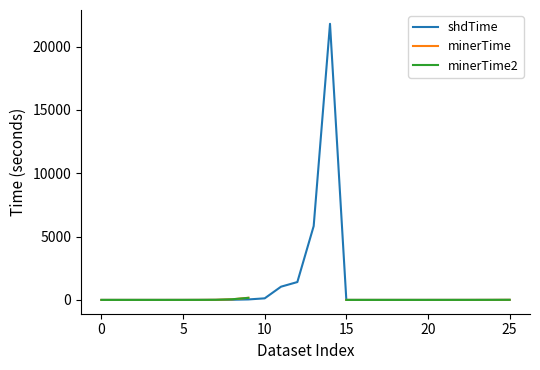

At how many categories does at least one series exceed 7309?

1